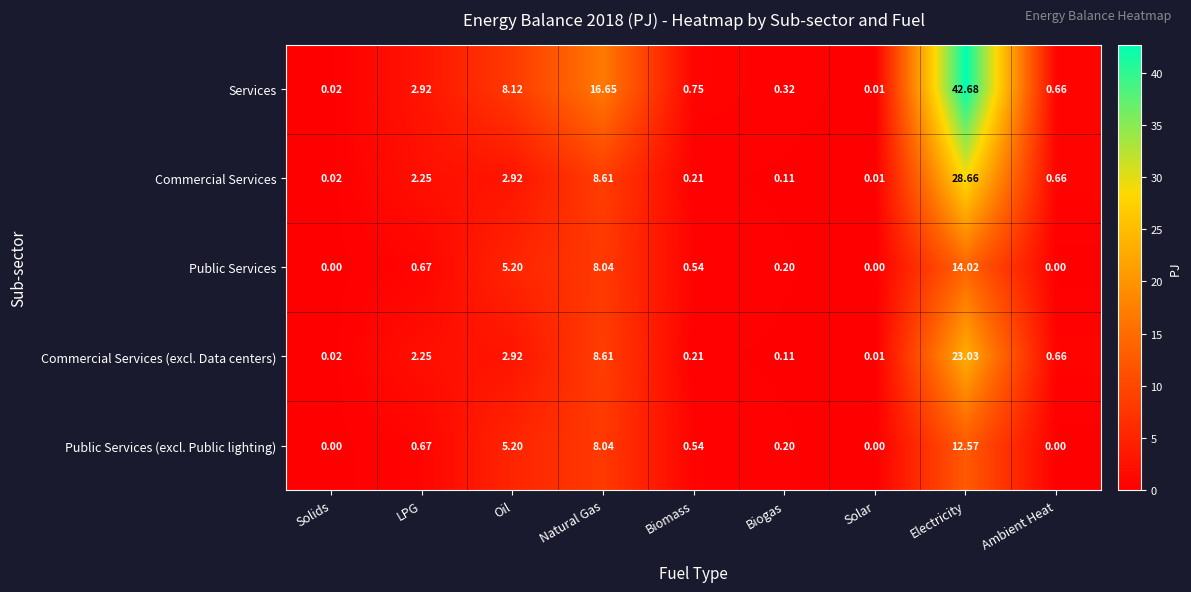

At which category is the sum across all series the highest?

Electricity